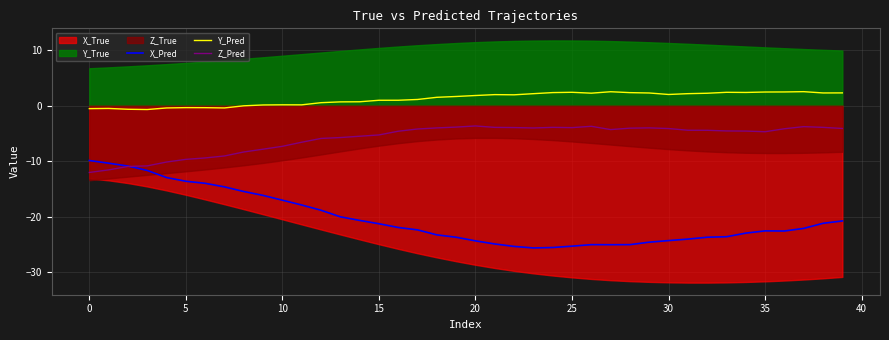

True or false: Z_Pred and Y_Pred intersect in this chart.

False